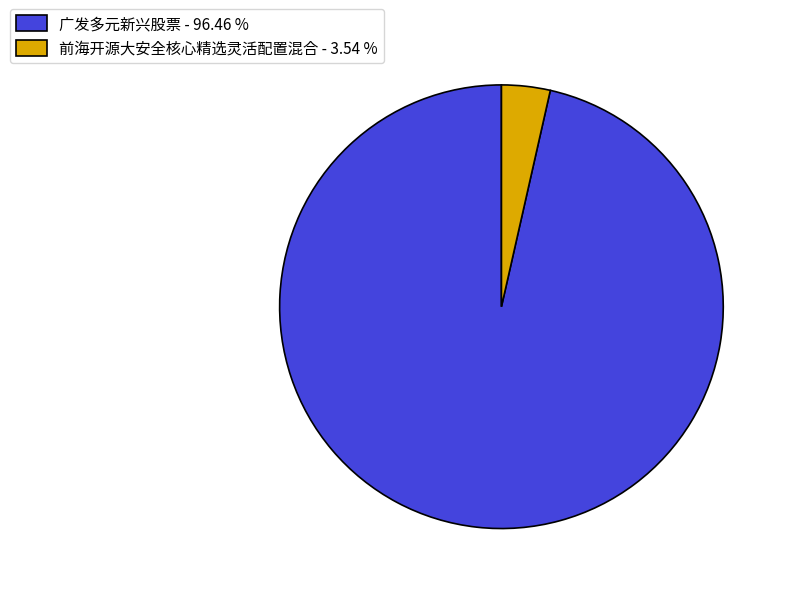

Rank the categories by value from lowest to highest.

前海开源大安全核心精选灵活配置混合, 广发多元新兴股票